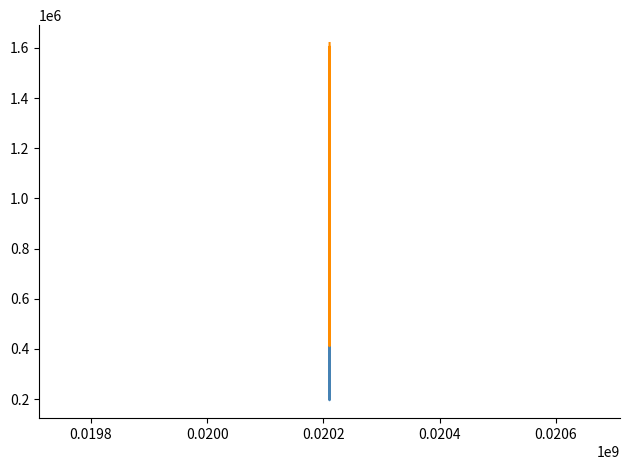

What is the maximum value shown in the chart?

1619439.2